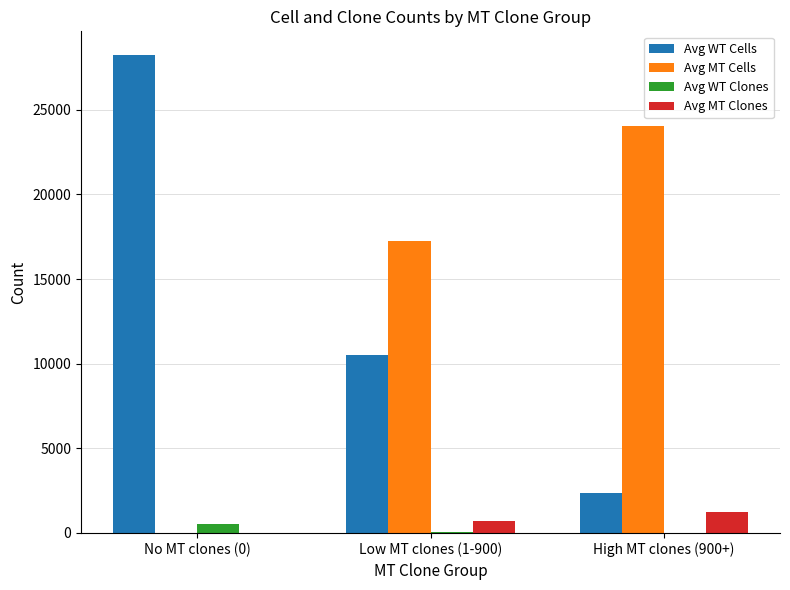

Which series changed the most between No MT clones (0) and High MT clones (900+)?

Avg WT Cells